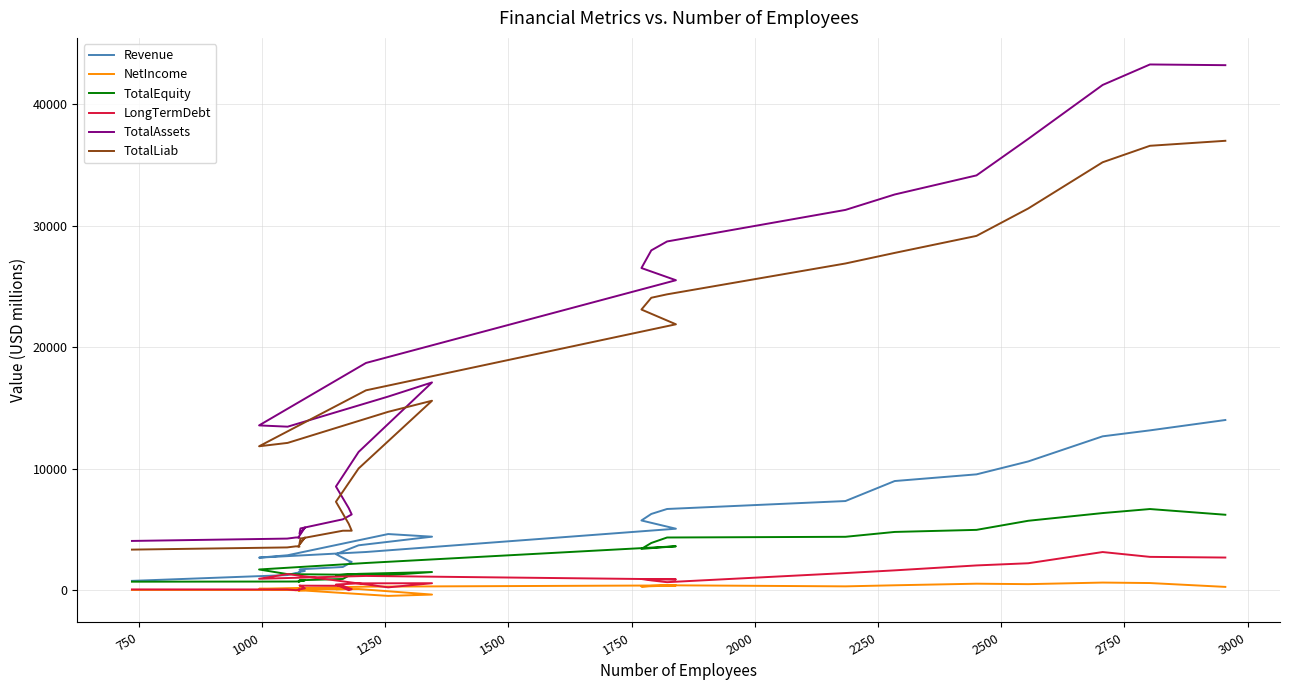

Does the chart have visible grid lines?

Yes